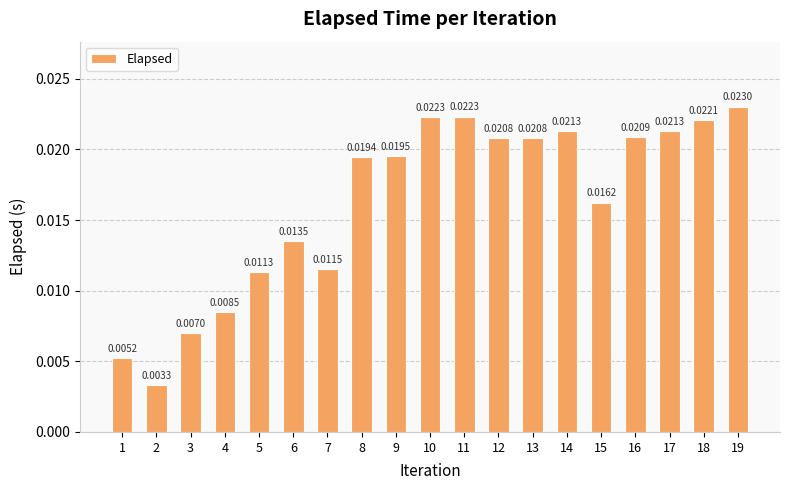

Between 2 and 18, which is larger?

18